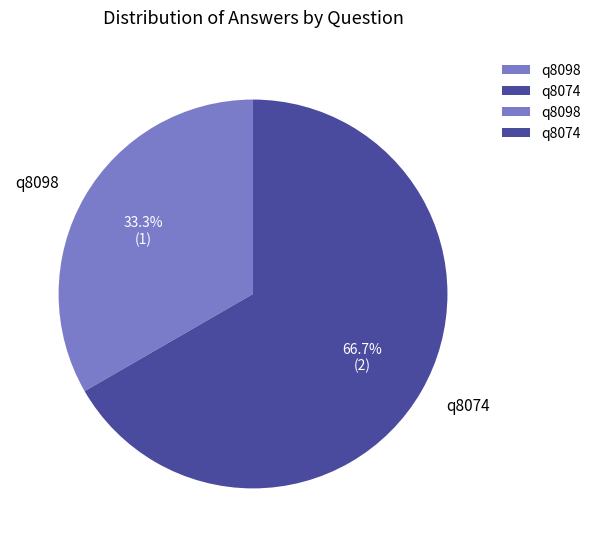

Is there any slice that represents more than half of the pie?

Yes